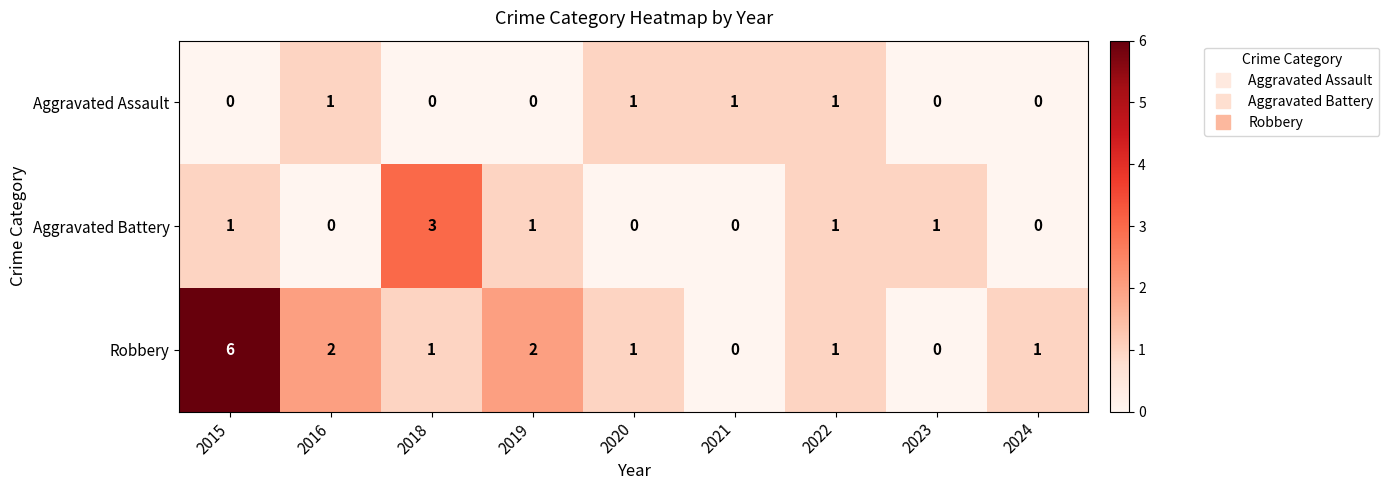

How many data points in Aggravated Battery are less than 1?

4